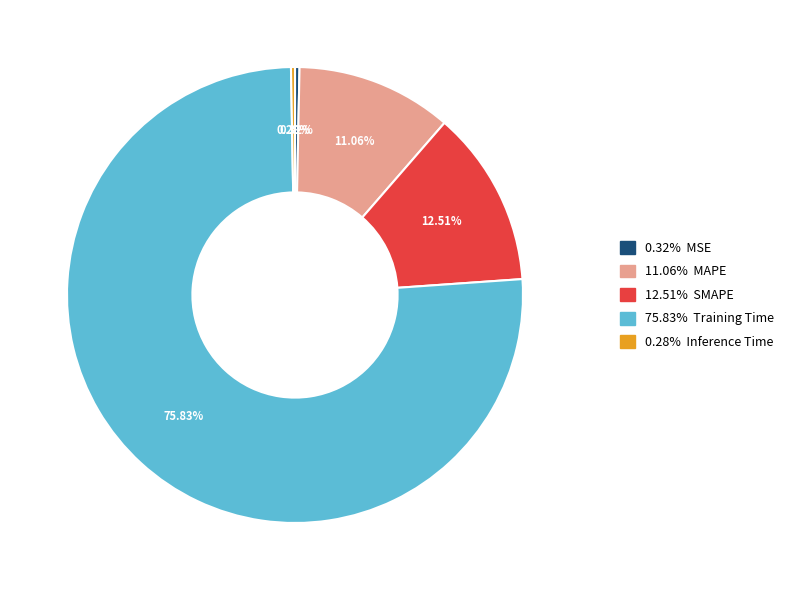

Is there any slice that represents more than half of the pie?

Yes